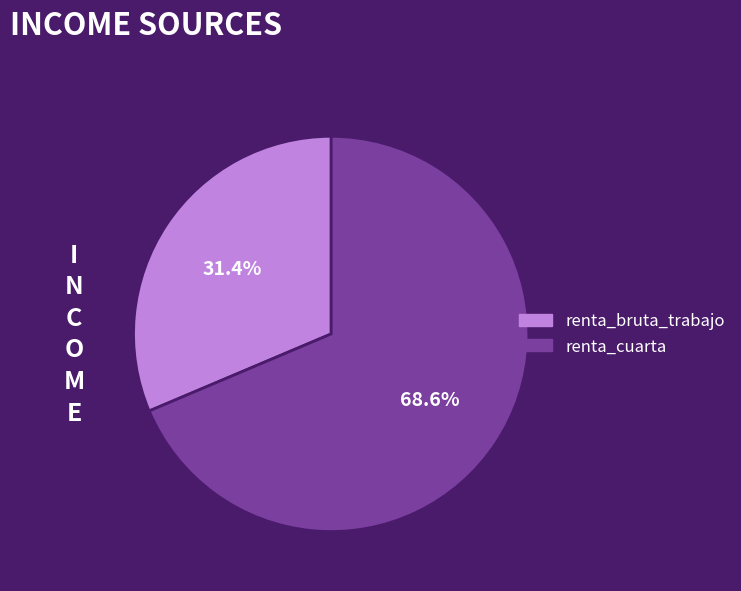

How many slices are in this pie chart?

2